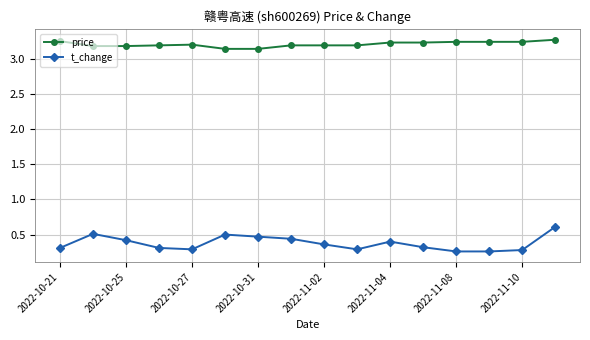

True or false: price has more than 0 points higher than both neighbors.

True